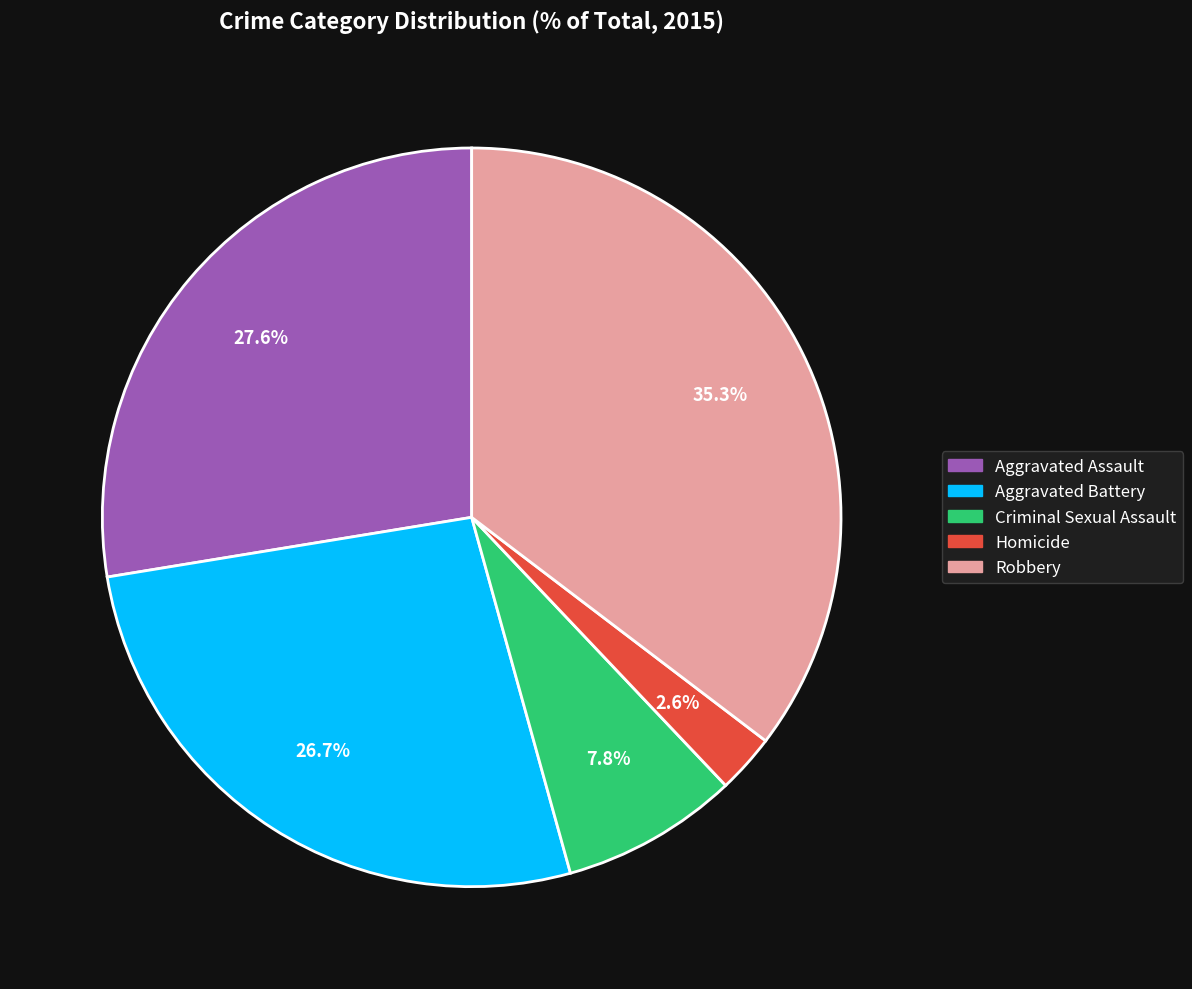

Which slice is the largest?

Robbery